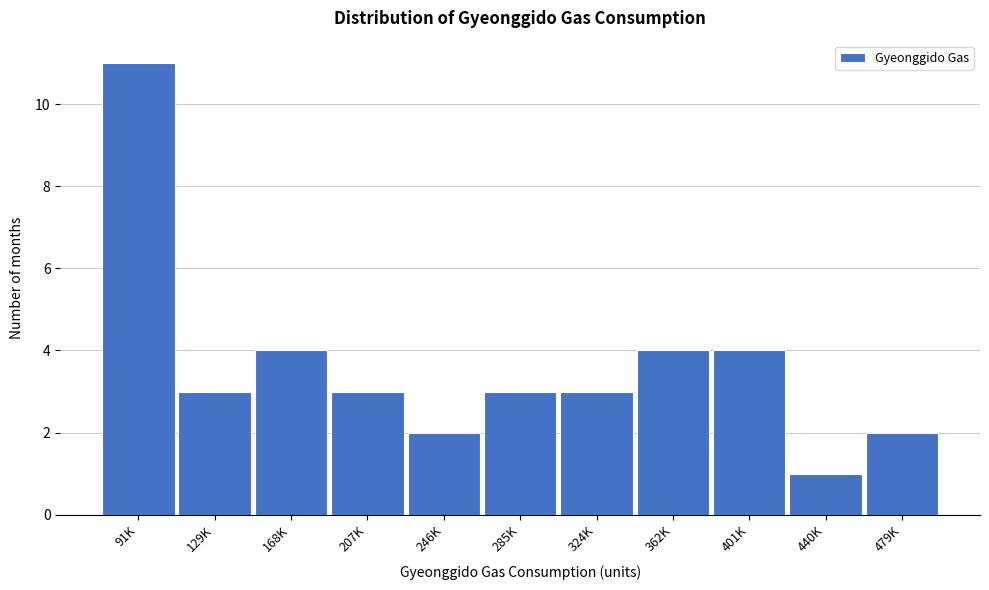

Reading right to left, extract all data points from this chart.

2	1	4	4	3	3	2	3	4	3	11